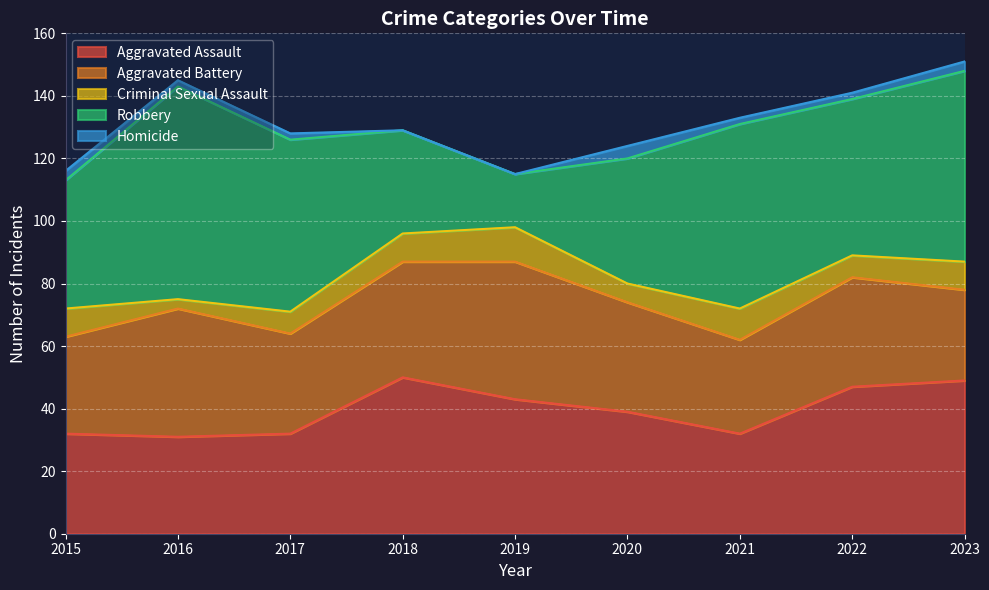

How many values in the Robbery series are below 50?

4